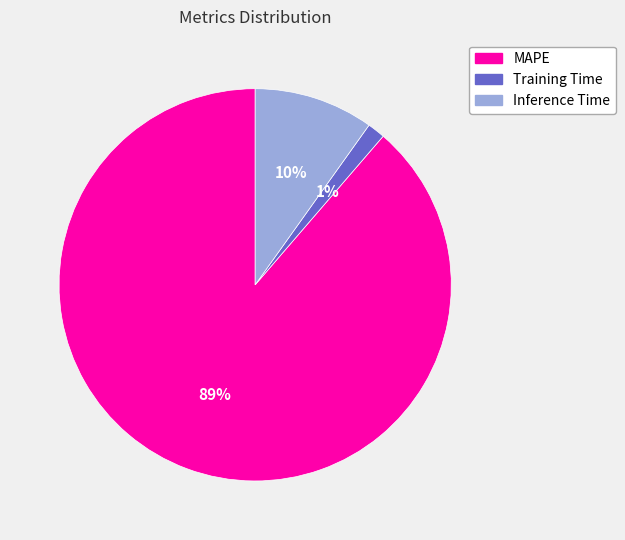

Combined, do Inference Time and MAPE account for over 50%?

Yes